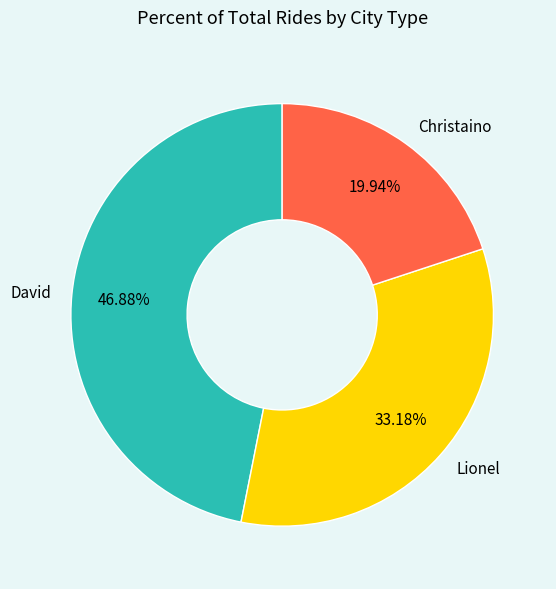

Is Lionel the majority of the pie?

No